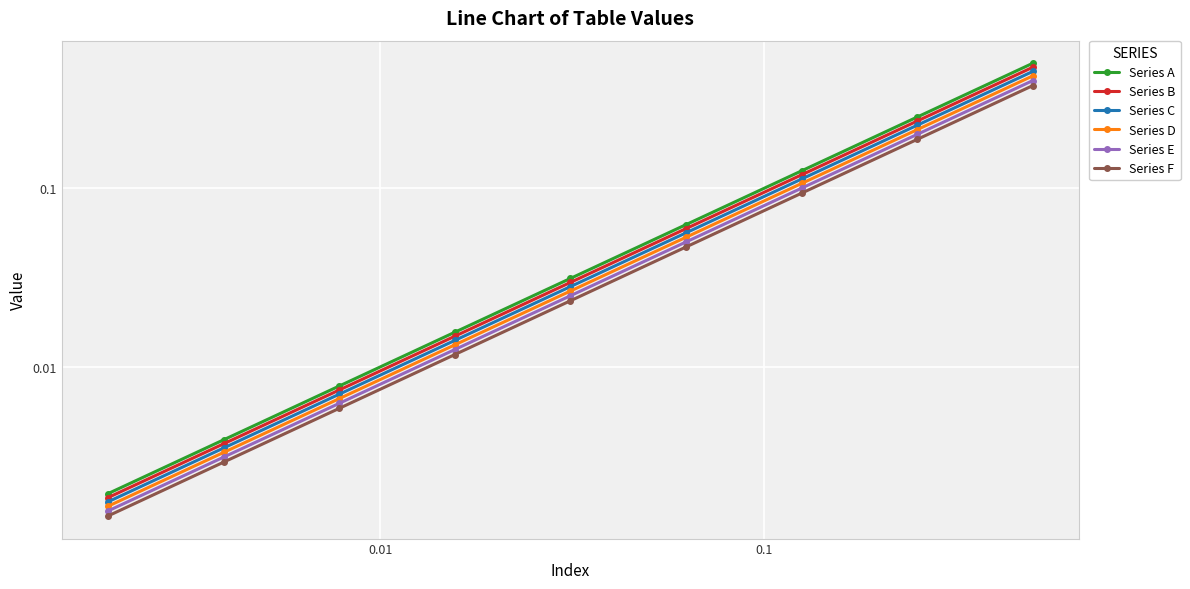

True or false: Series F and Series B cross at least once.

False